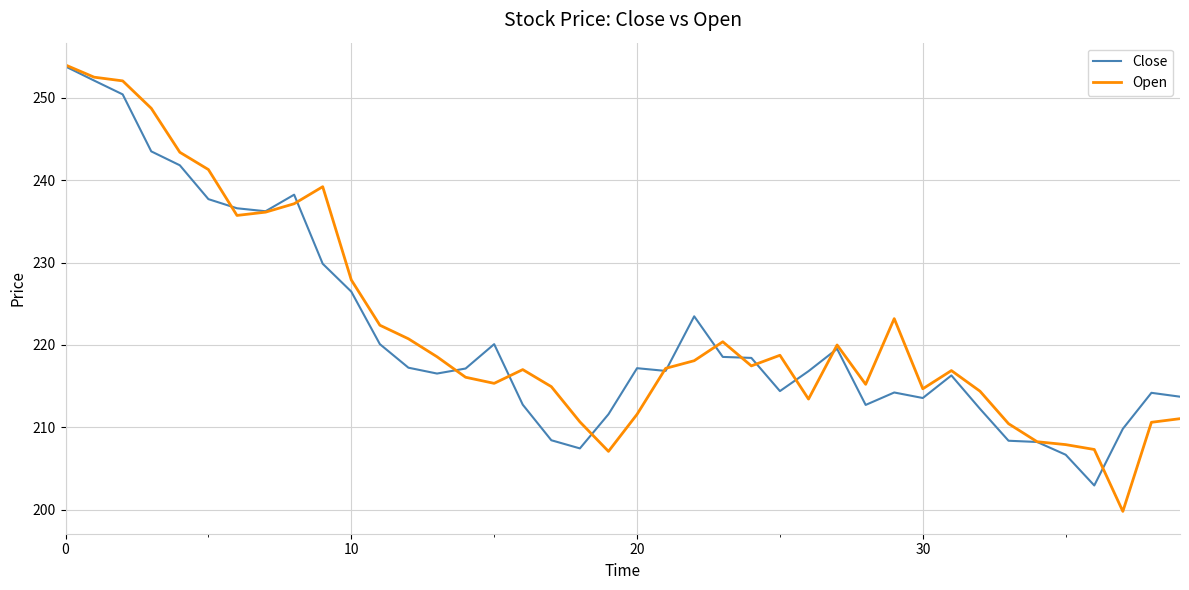

What is the minimum value for Open?

199.8